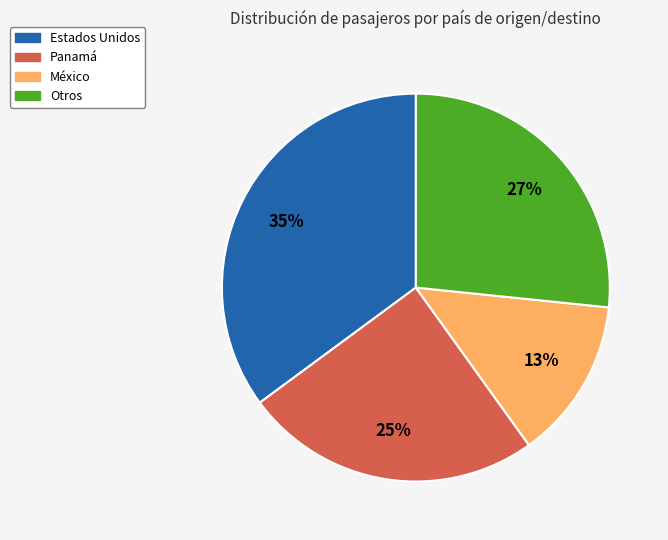

To the nearest percent, what is the difference between the largest and smallest slice percentages?

22%